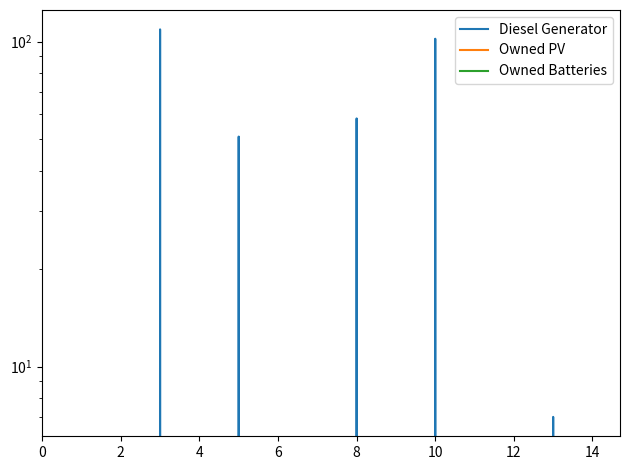

Does the chart display data point markers on the line(s)?

No